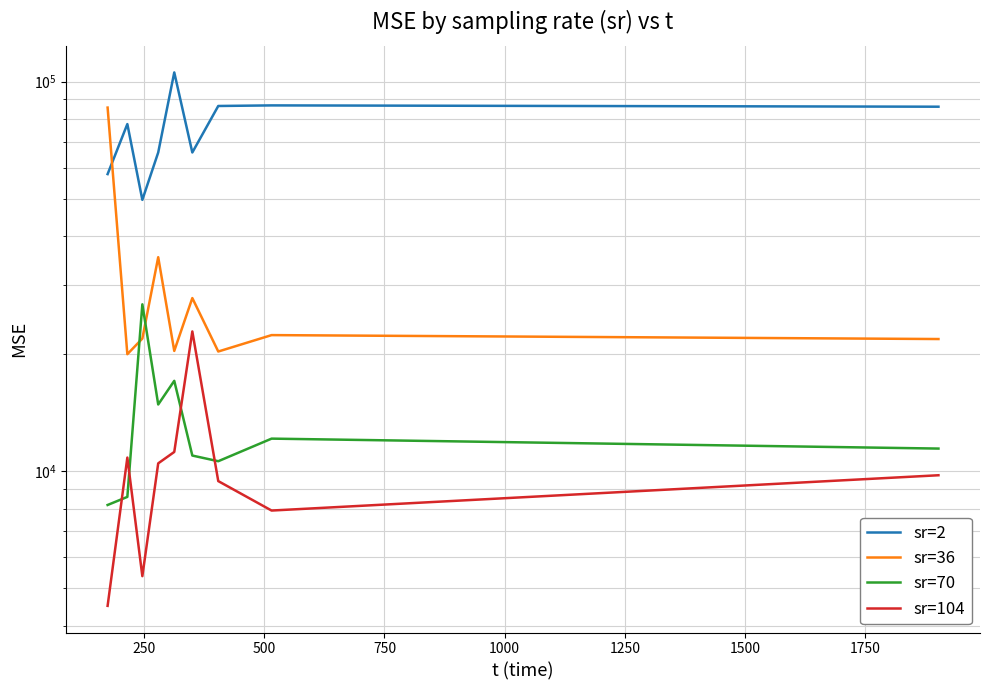

True or false: sr=70 has more than 2 interior local peaks.

True